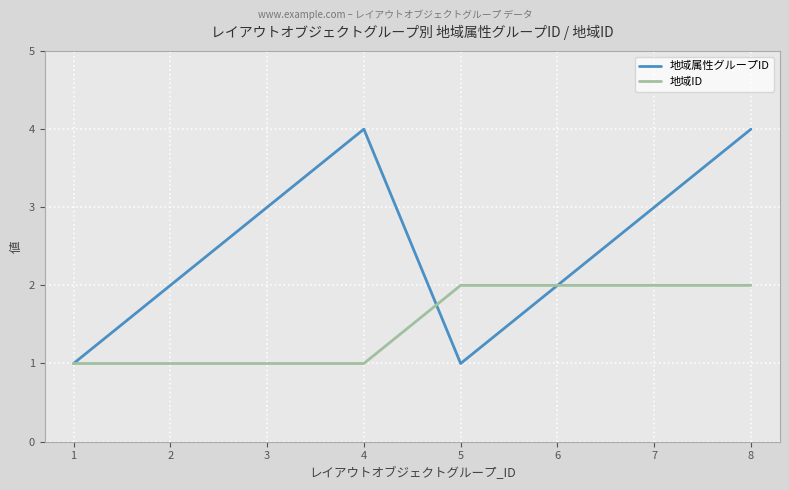

The value of 地域ID at 6 is 2. True or false?

True